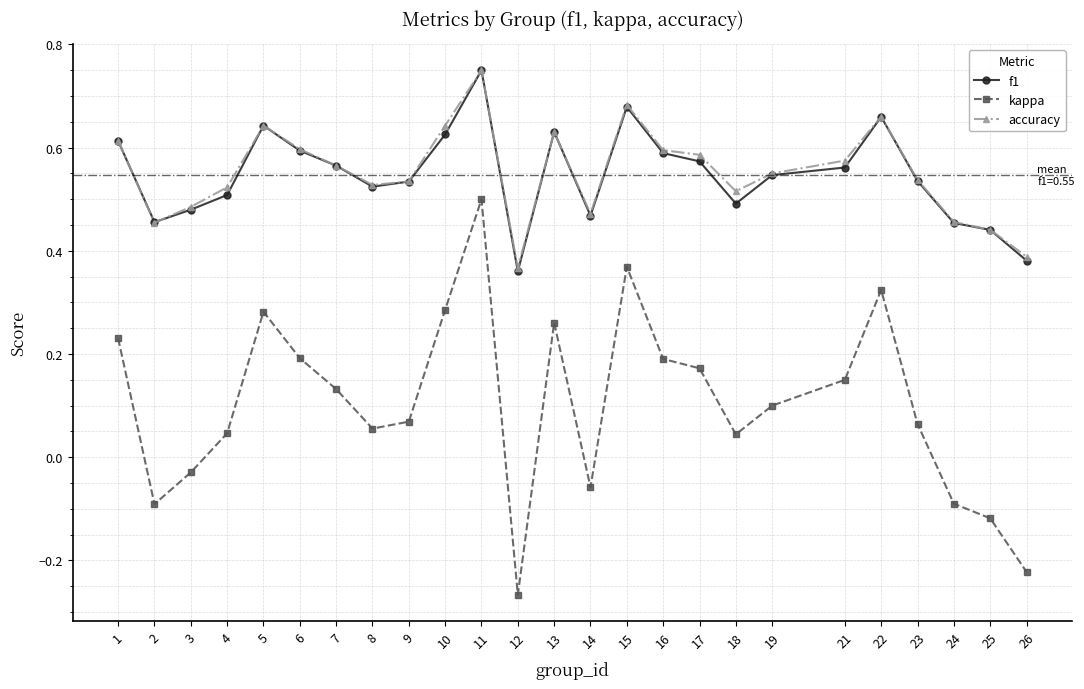

The value of f1 at 2 is 0.5. True or false?

True